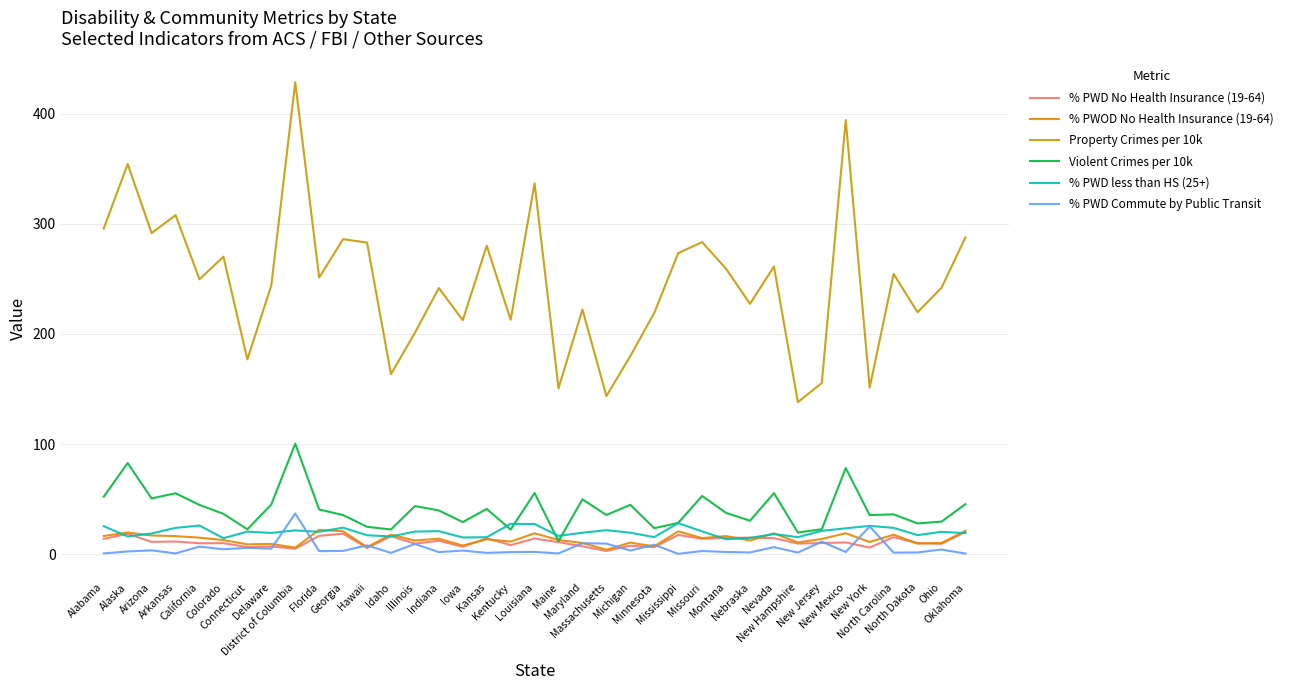

Does the chart have visible grid lines?

Yes